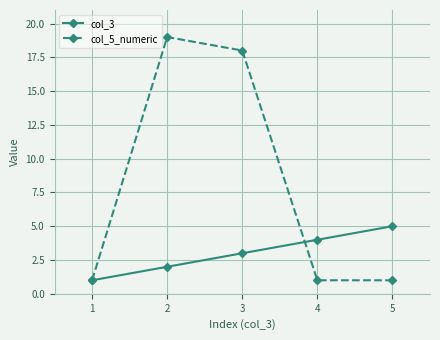

What is the difference between the col_3 values at 2 and 3?

1